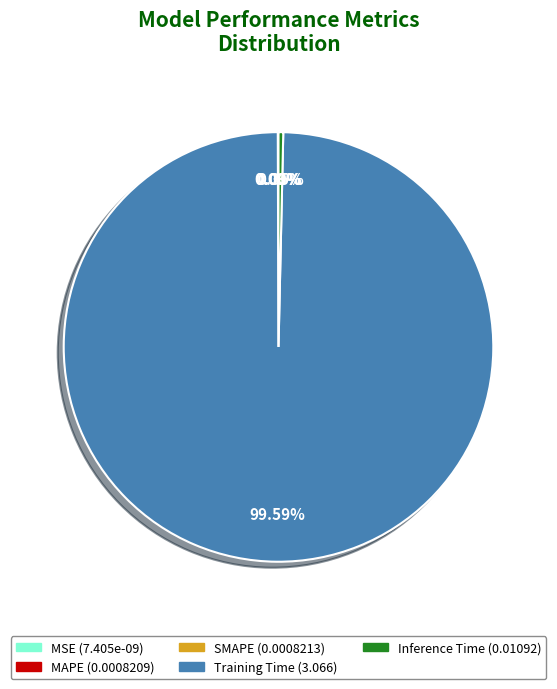

Is there a majority slice in this chart?

Yes